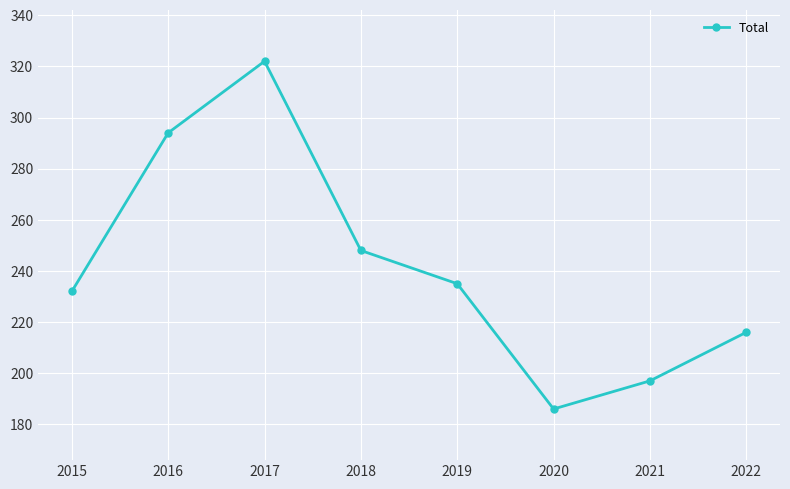

The value at 2019 is 235. True or false?

True